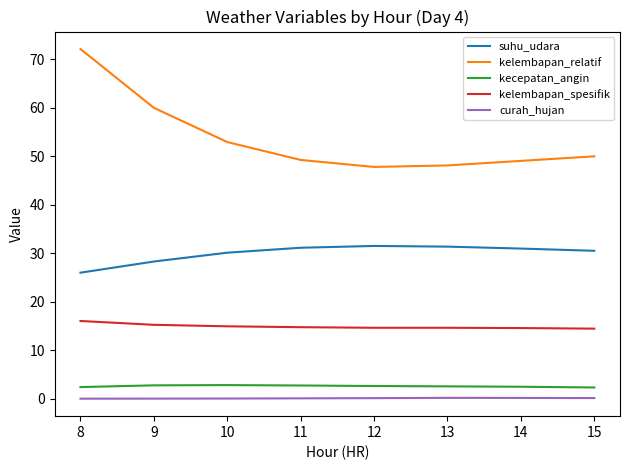

What are all the series names shown in the legend?

suhu_udara, kelembapan_relatif, kecepatan_angin, kelembapan_spesifik, curah_hujan